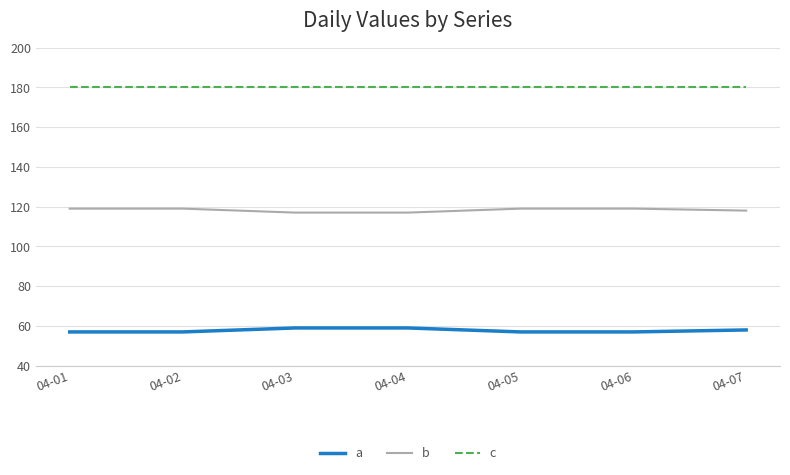

What is the difference between the highest and lowest values at 04-04?

121